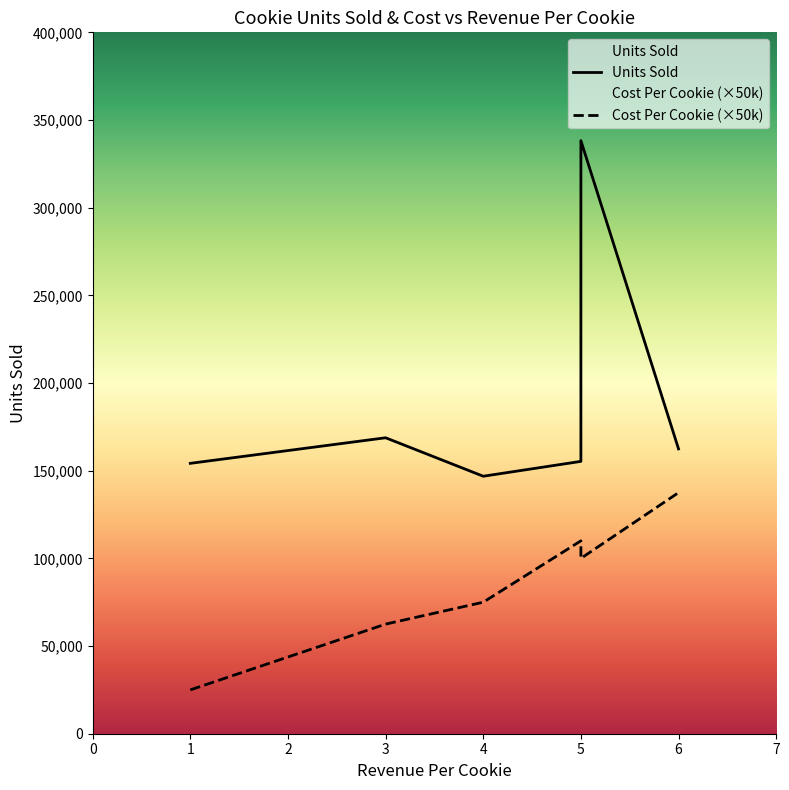

True or false: Units Sold and Cost Per Cookie cross at least once.

False